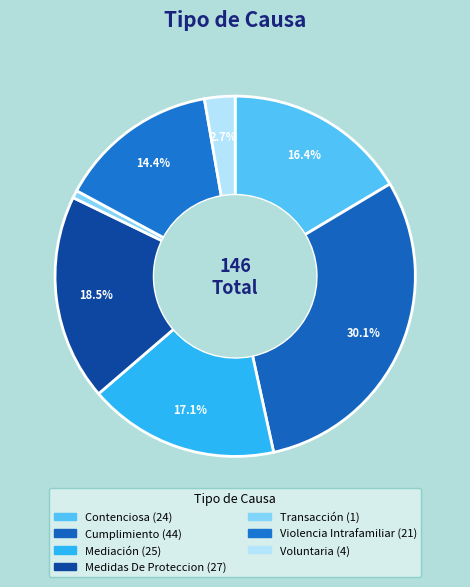

Is there any slice that represents more than half of the pie?

No